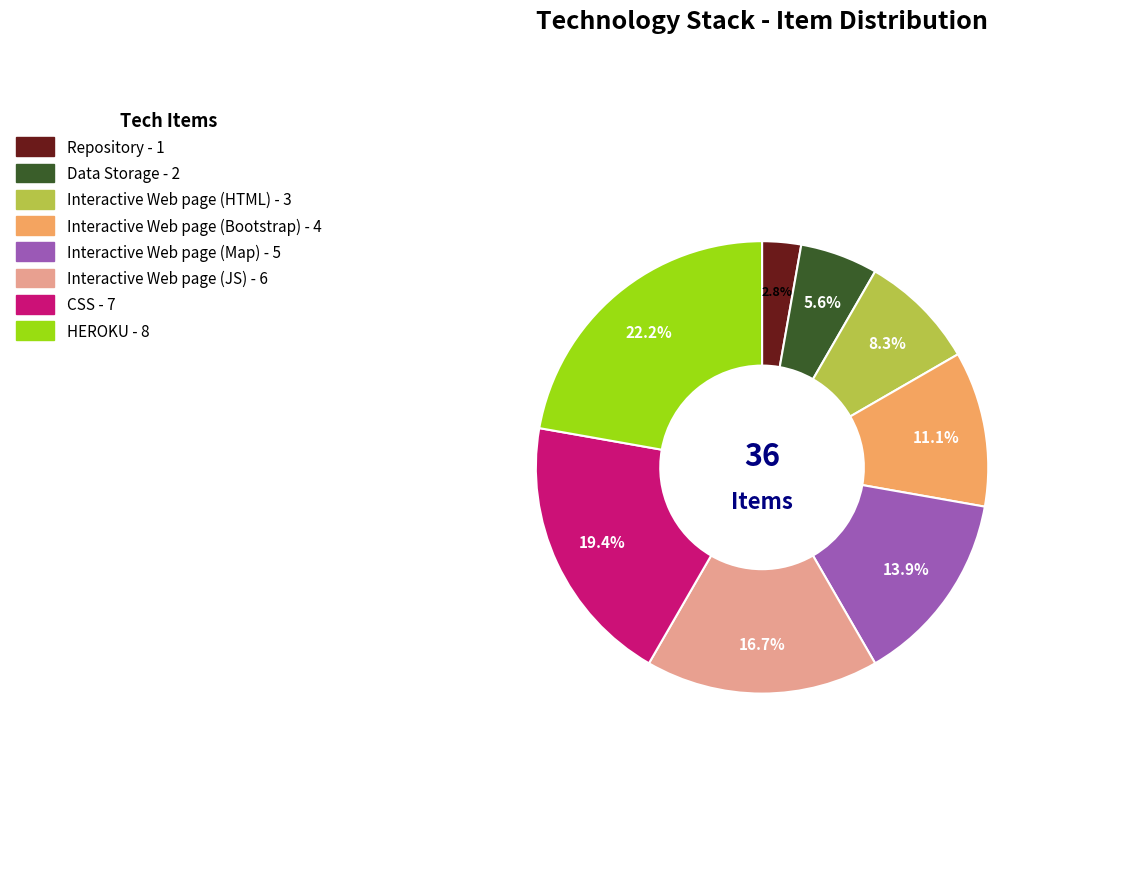

What is the smallest slice in the pie chart?

Repository